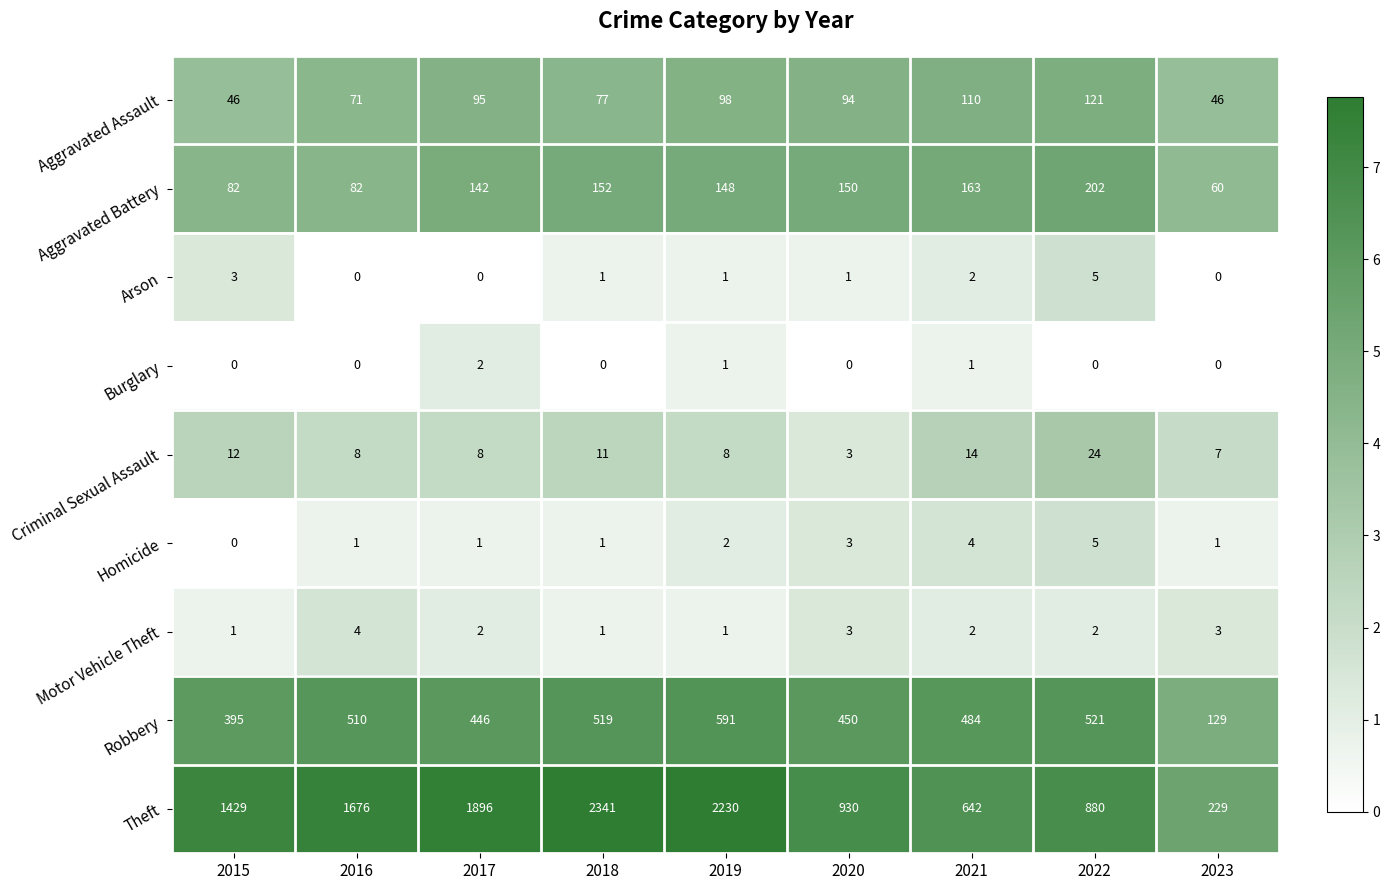

At which label does Aggravated Assault first exceed 94?

2017